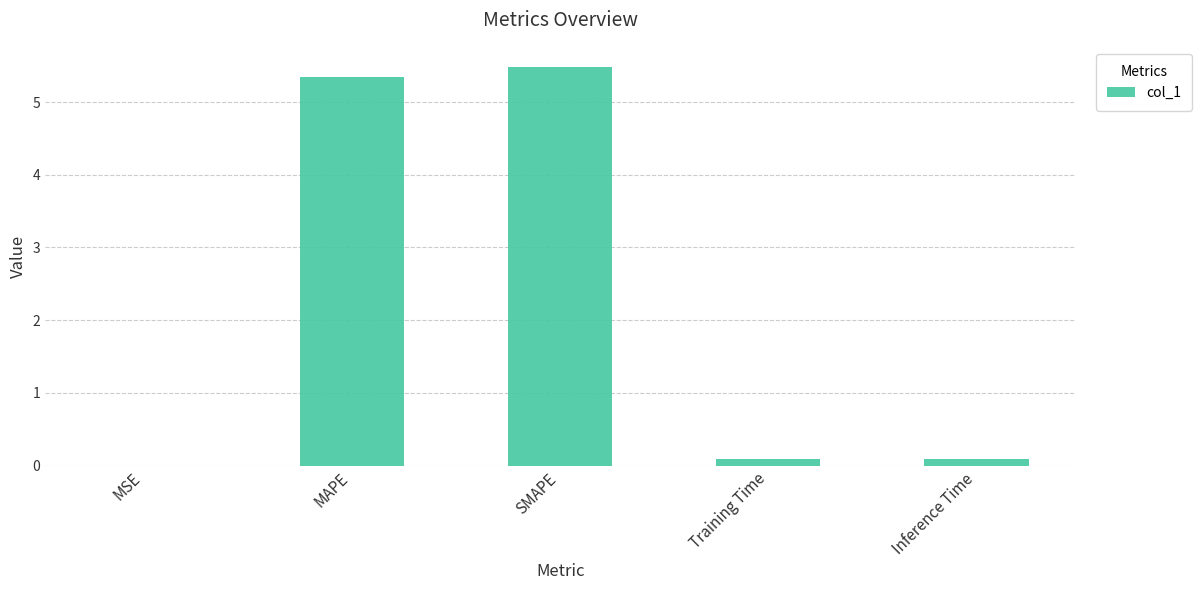

True or false: the data shows 5.3 at MAPE.

True